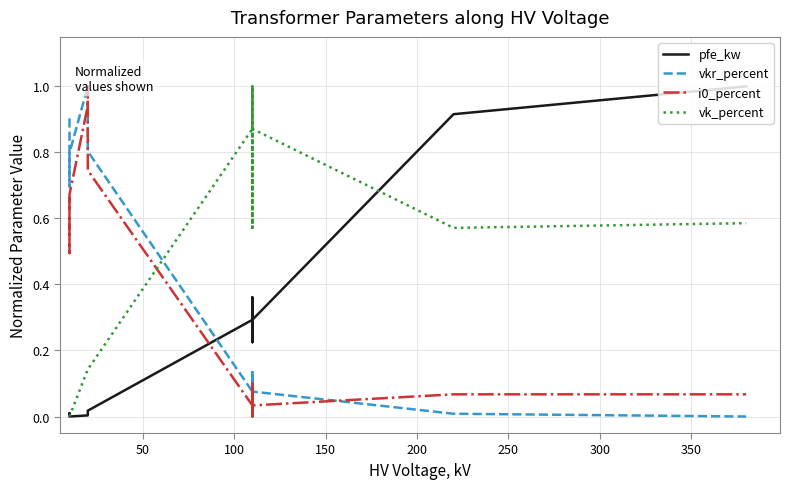

What is the sum of all i0_percent values?

4.9